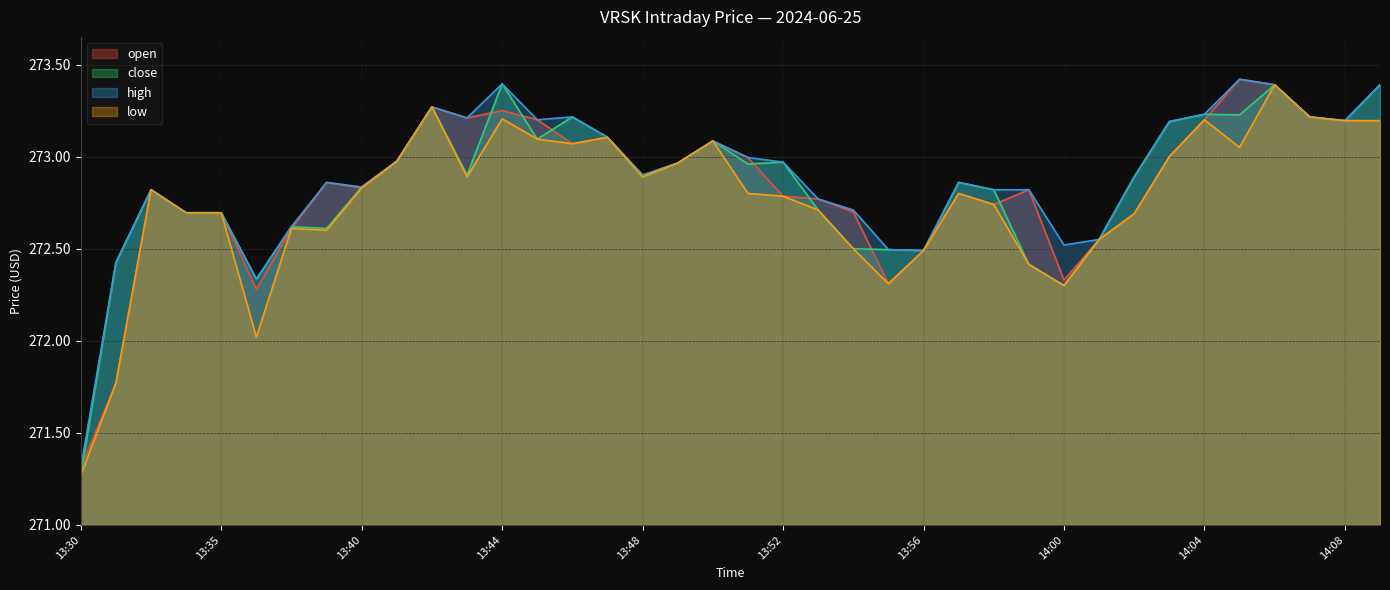

List the series in order of their peak value, lowest first.

low, close, open, high